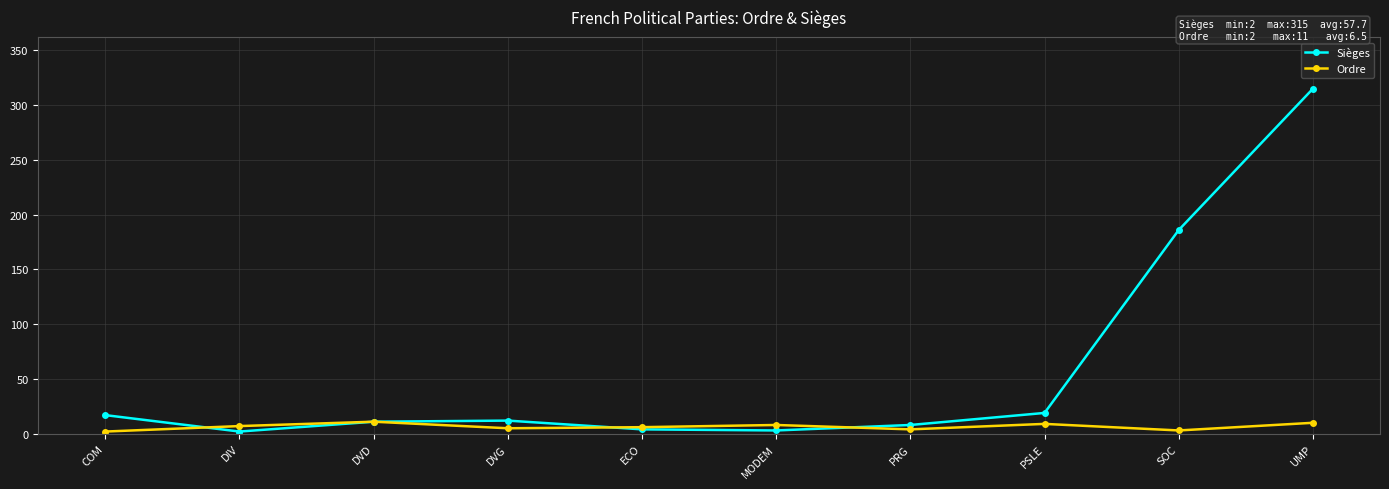

What position from the right is ECO?

6